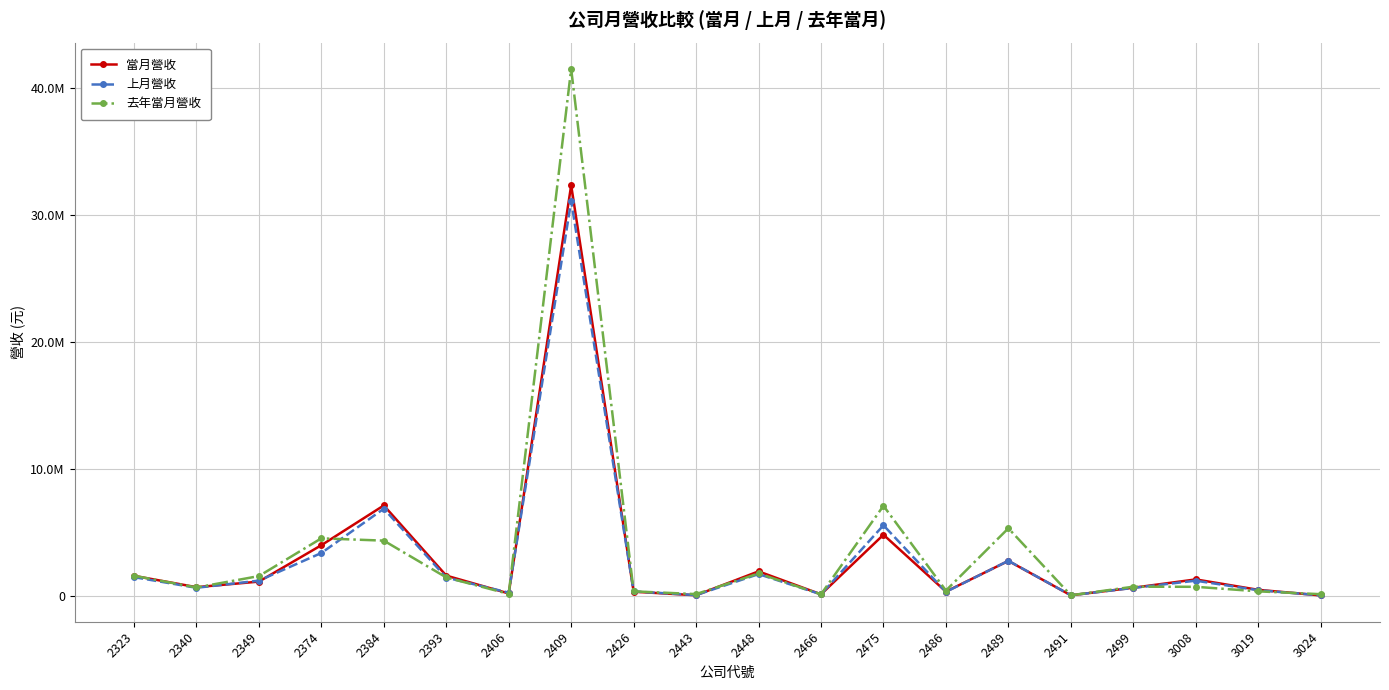

What is the spread (max minus min) of values at 3008?

580651